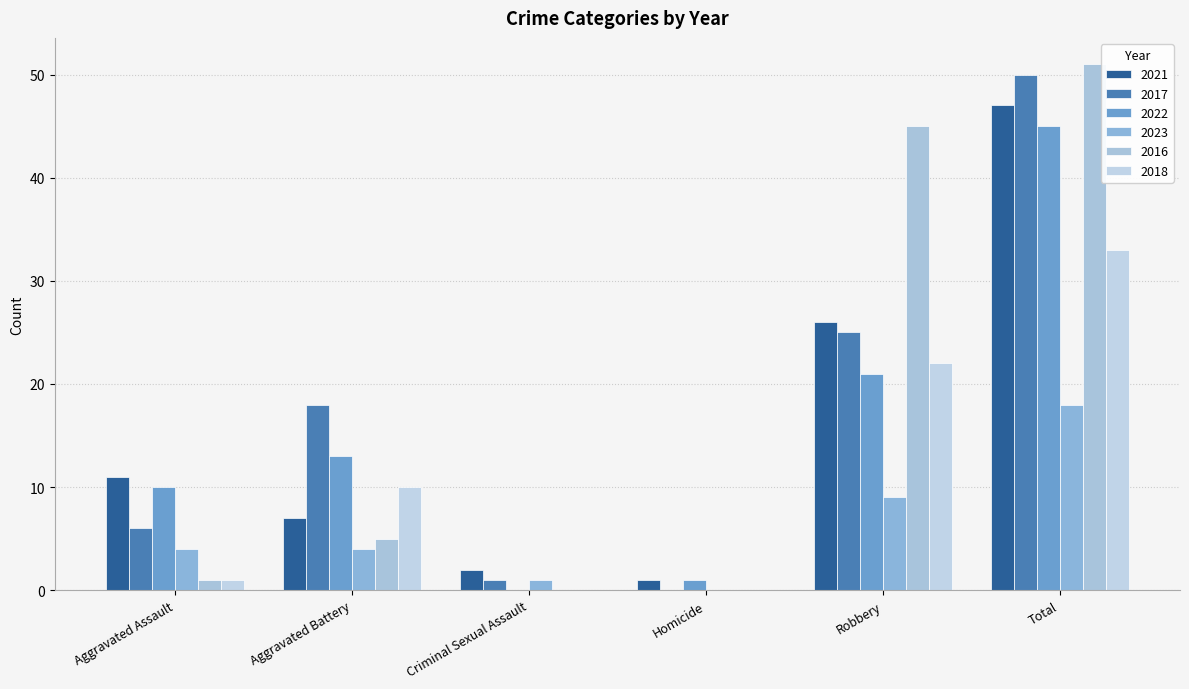

List the labels in order of 2017 value, largest first.

Total, Robbery, Aggravated Battery, Aggravated Assault, Criminal Sexual Assault, Homicide